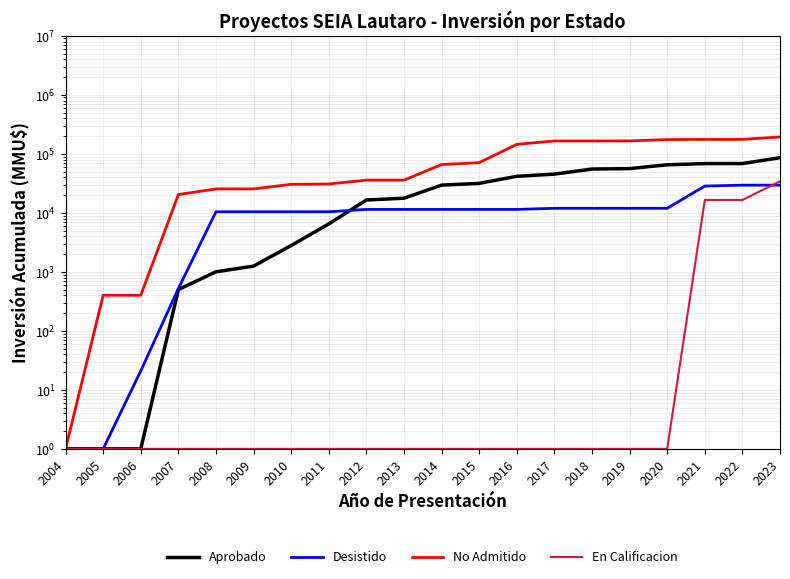

Reading left to right, list all the values displayed in this chart.

Aprobado: 2004=1	2005=1	2006=1	2007=501	2008=1001	2009=1251	2010=2791	2011=6491	2012=16491	2013=17691	2014=29451	2015=31567	2016=41567	2017=45267	2018=55170	2019=56170	2020=65170	2021=68170	2022=68291	2023=85894
Desistido: 2004=1	2005=1	2006=21	2007=521	2008=10424	2009=10424	2010=10424	2011=10424	2012=11424	2013=11424	2014=11424	2015=11424	2016=11424	2017=11924	2018=11924	2019=11924	2020=11924	2021=28424	2022=29424	2023=29424
No Admitido: 2004=1	2005=401	2006=401	2007=20401	2008=25401	2009=25401	2010=30401	2011=30801	2012=35801	2013=35801	2014=65821	2015=70821	2016=144521	2017=165021	2018=165021	2019=165421	2020=174421	2021=175421	2022=175421	2023=193024
En Calificacion: 2004=1	2005=1	2006=1	2007=1	2008=1	2009=1	2010=1	2011=1	2012=1	2013=1	2014=1	2015=1	2016=1	2017=1	2018=1	2019=1	2020=1	2021=16501	2022=16501	2023=34104